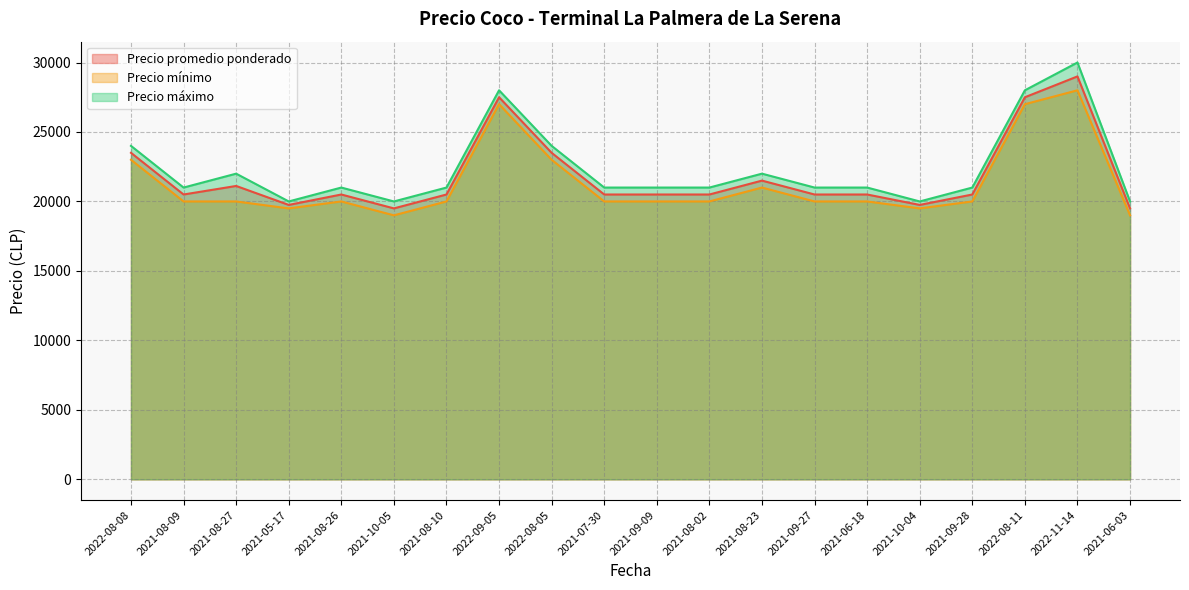

In Precio promedio ponderado, how many points are lower than both neighbors (excluding endpoints)?

4